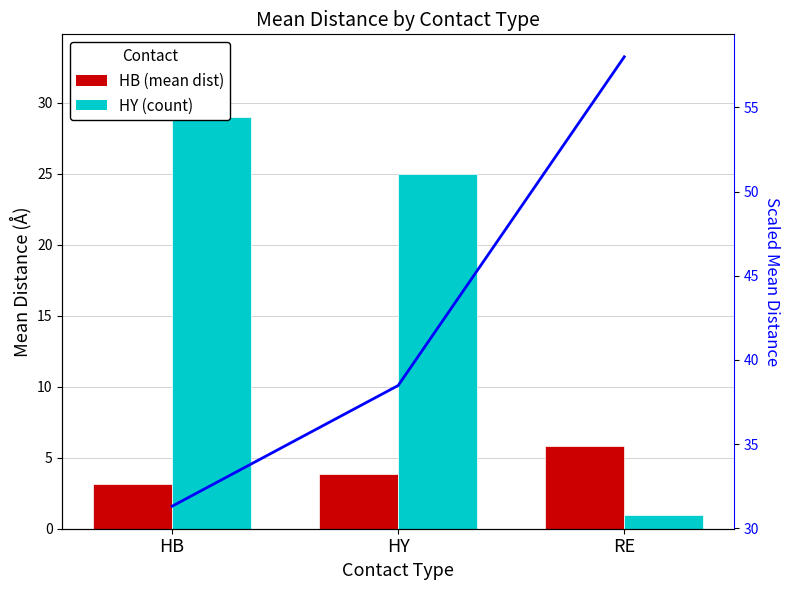

Reading left to right, transcribe all the data shown in this chart.

HB: 3.1	3.8	5.8
HY (count): 29.0	25.0	1.0
Scaled Mean: 31.3	38.5	58.0